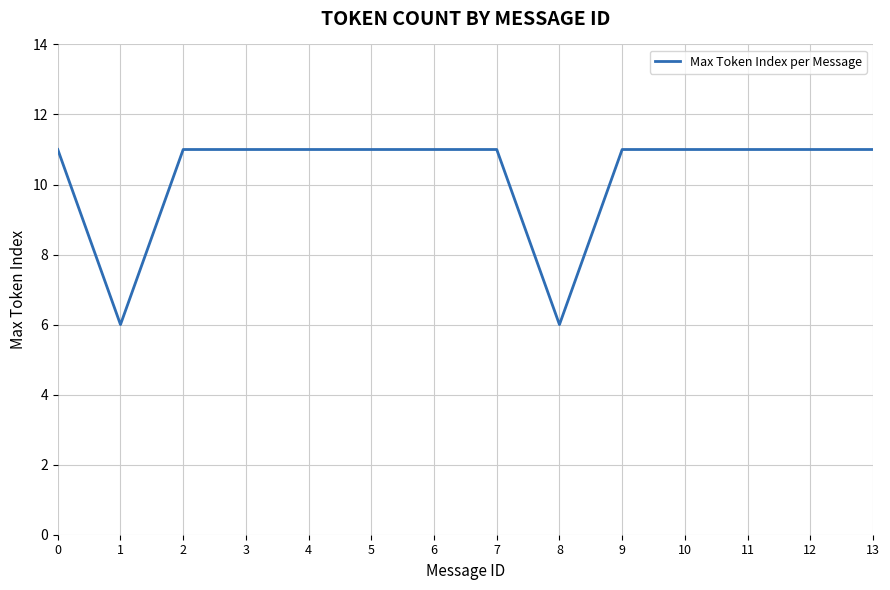

What is the difference between the maximum and second lowest values?

5